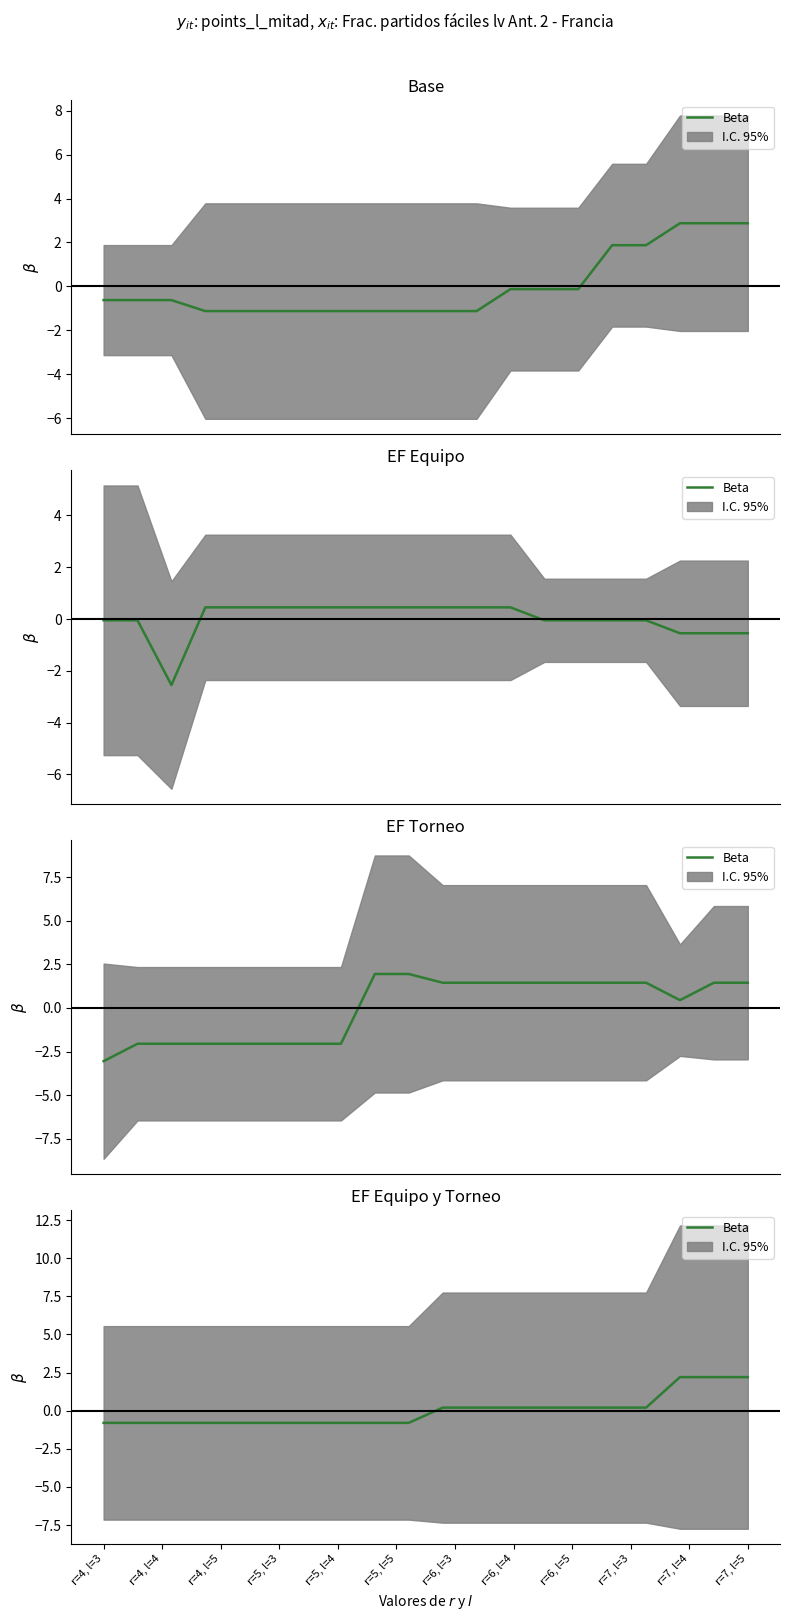

Is it true that the value at r=7, l=4 is 0.3?

False